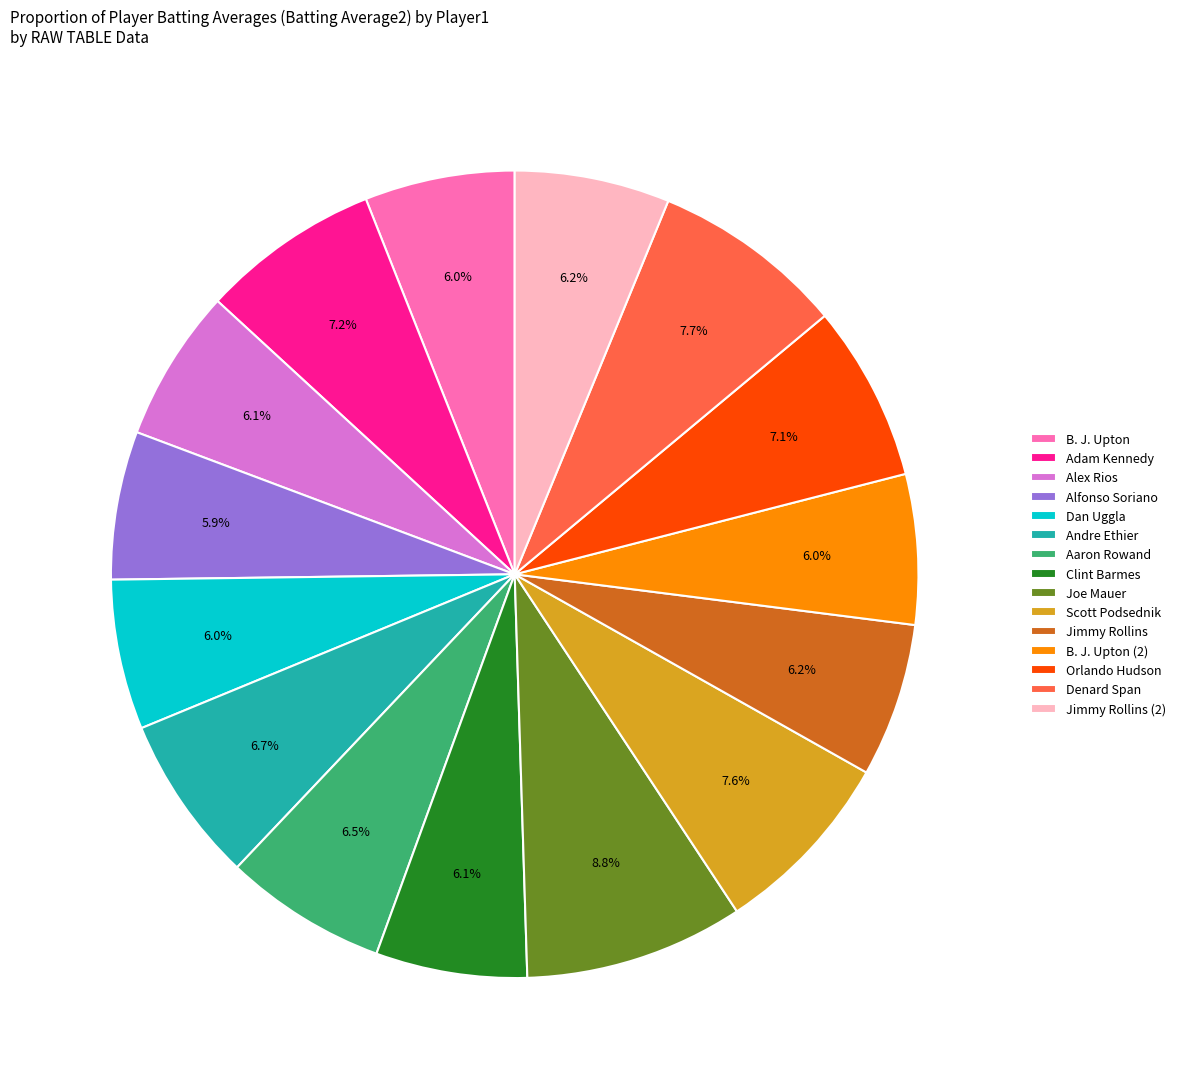

Is there a majority slice in this chart?

No